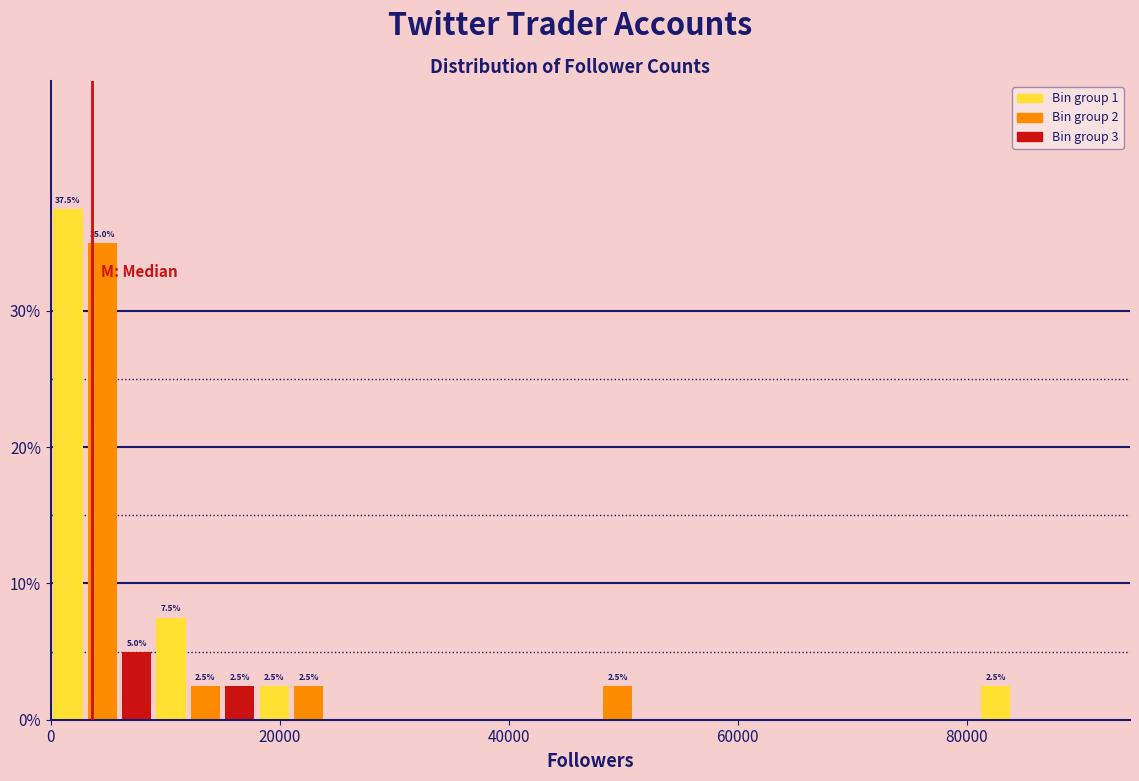

Read against the x-axis, roughly where is the centre of the tallest bar?

2000